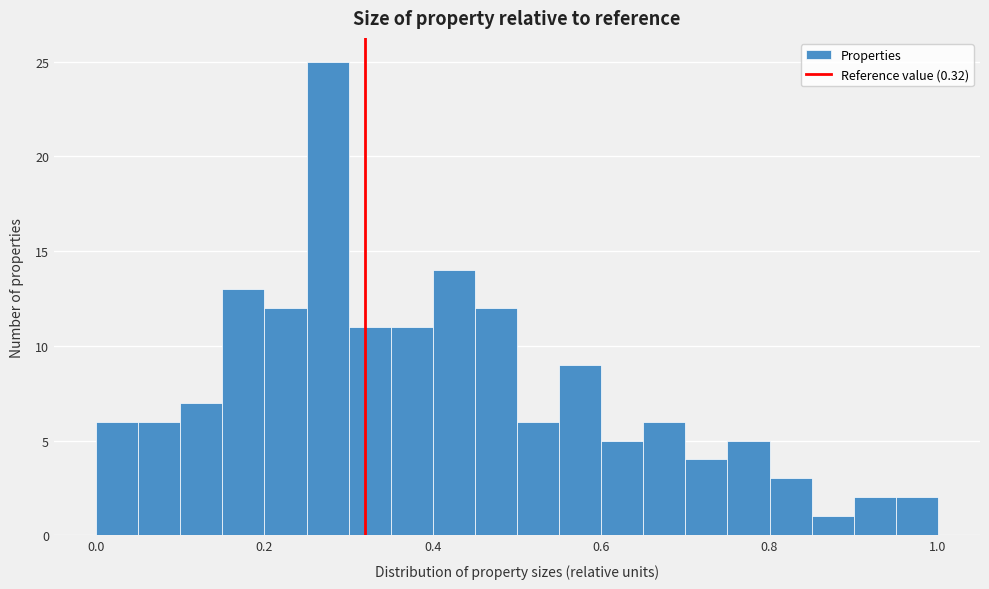

Around what value on the x-axis is the tallest bar? Give the approximate position of its centre, as read against the axis.

0.28